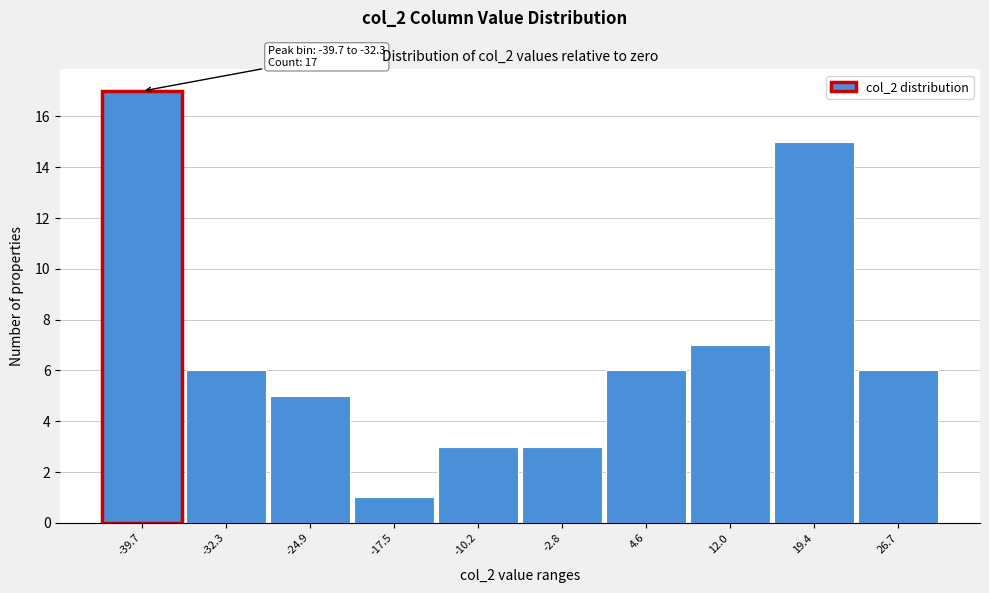

Reading left to right, extract all data points from this chart.

17	6	5	1	3	3	6	7	15	6